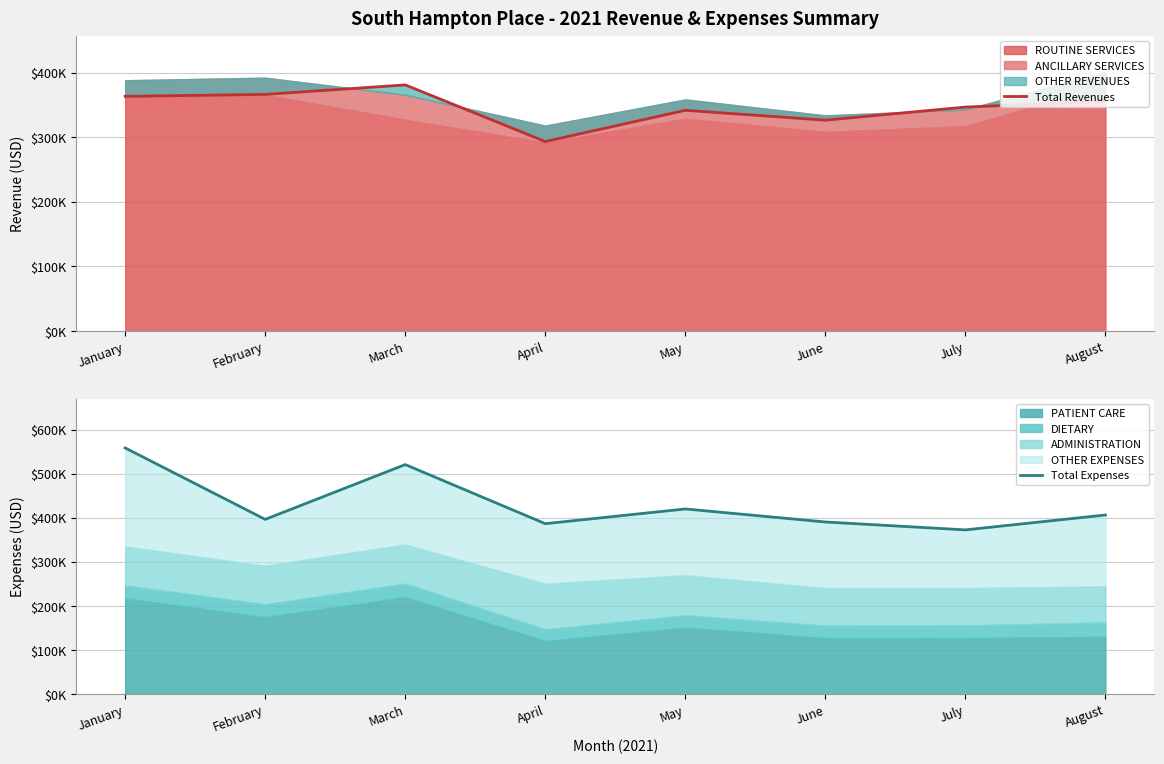

What is the value of the Total Revenues point at the 6th from the left?

326413.8